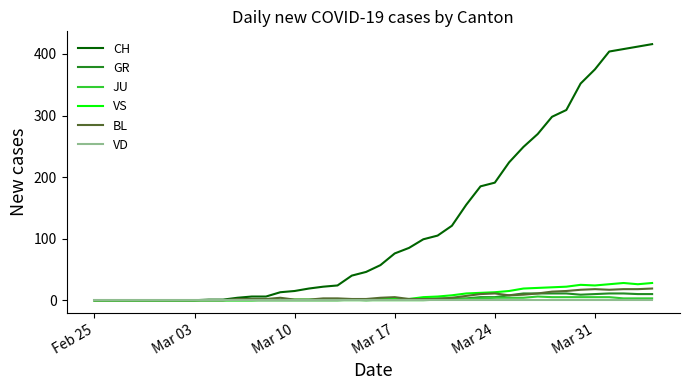

Rank the series by their maximum value, from highest to lowest.

CH, VS, BL, GR, JU, VD